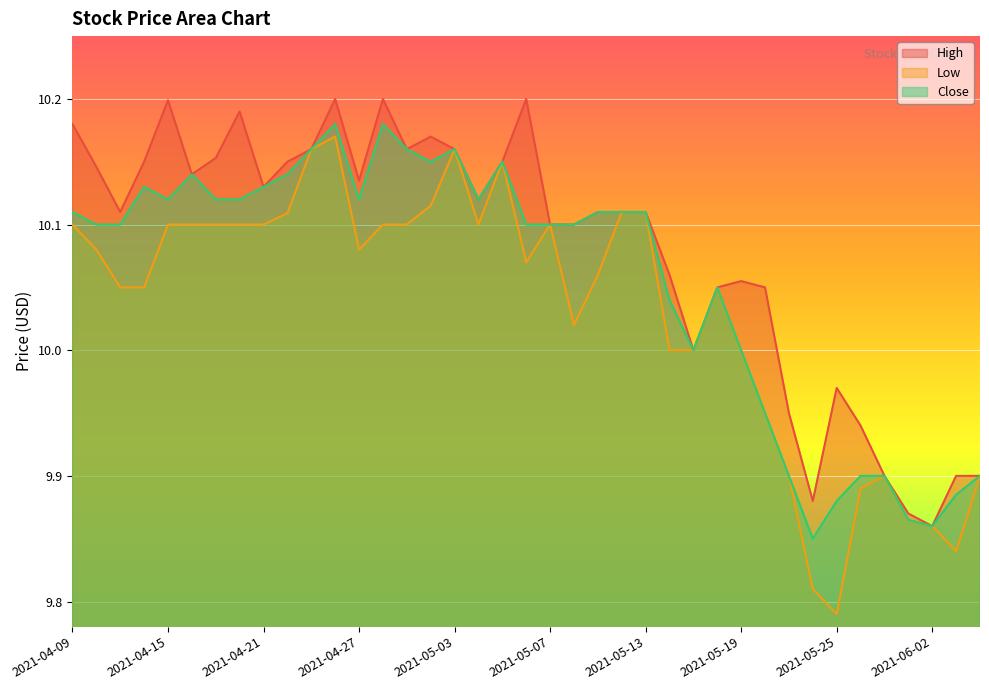

Read the Close value at 2021-05-21.

9.9